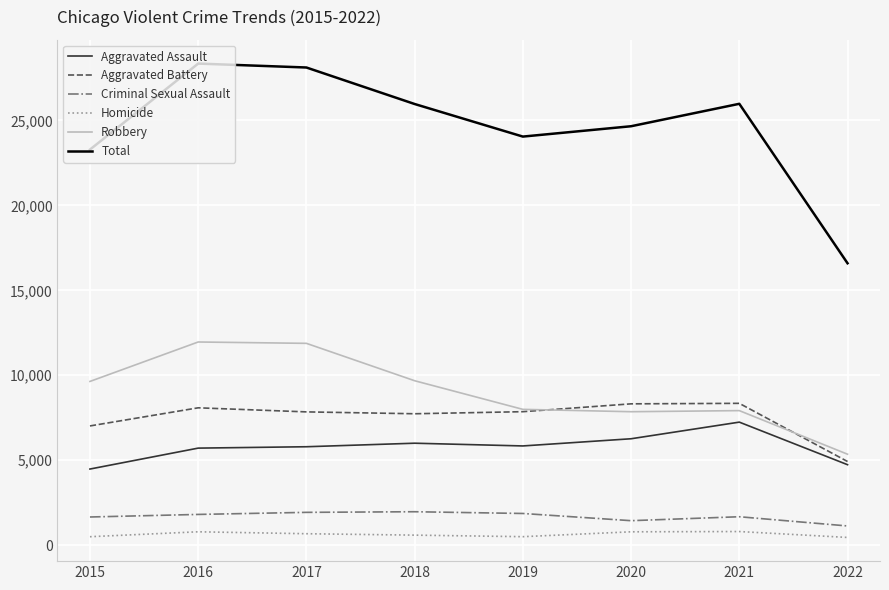

Does the chart have visible grid lines?

Yes